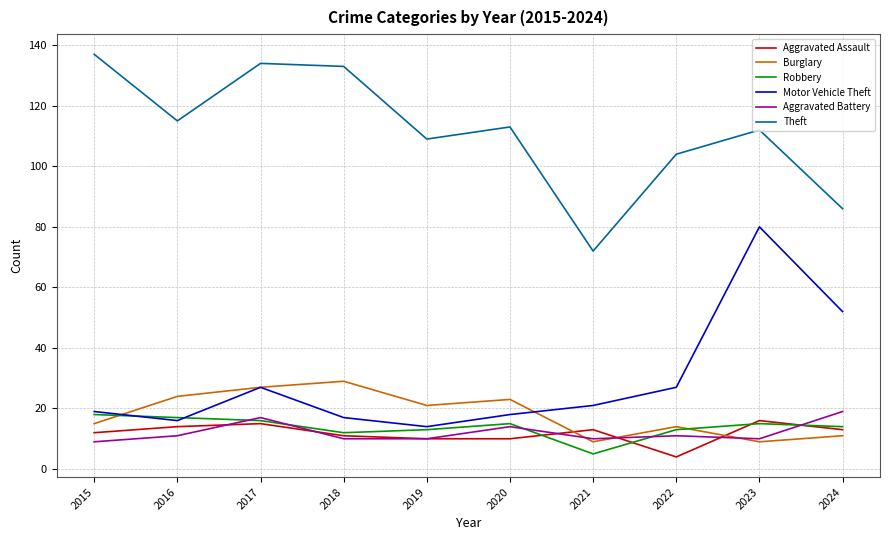

Which series has the largest total across all categories?

Theft